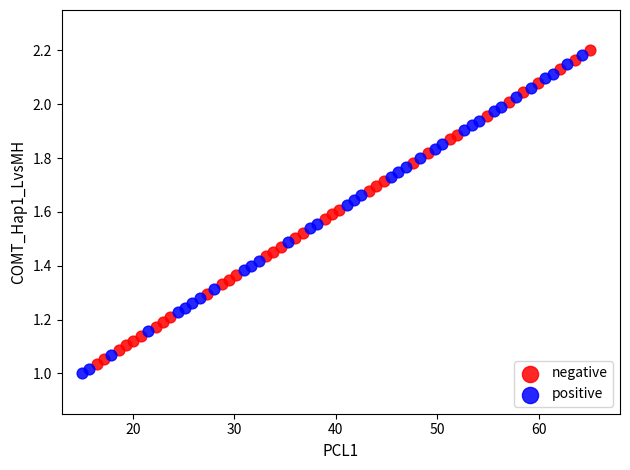

Which series reaches the minimum Y coordinate?

positive